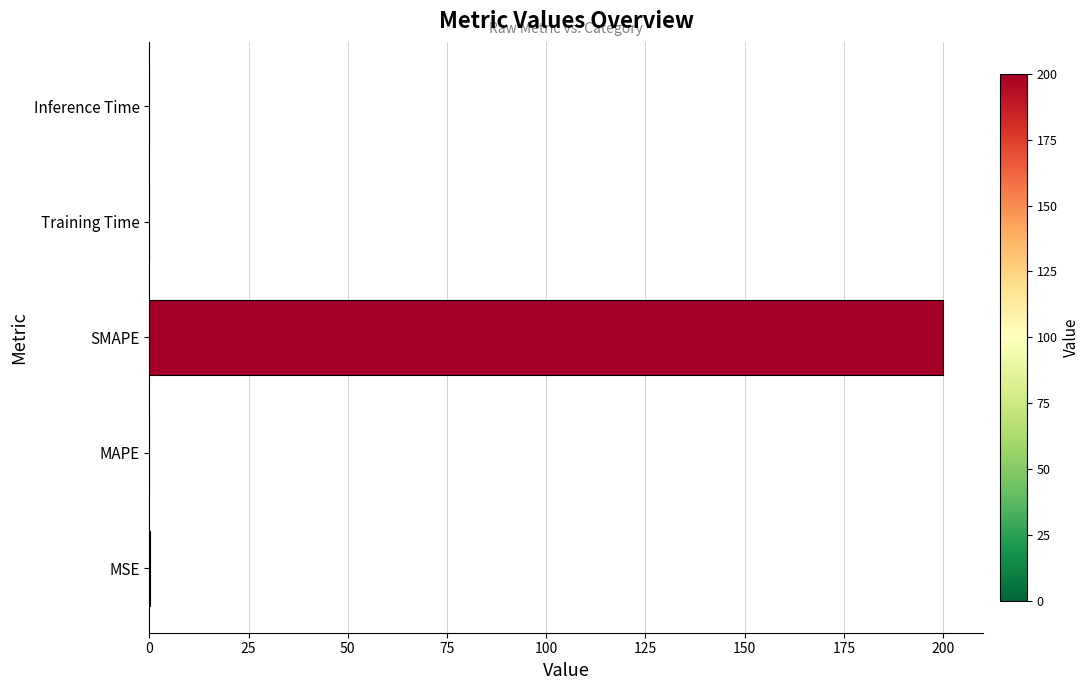

Which label corresponds to the largest value in the chart?

SMAPE